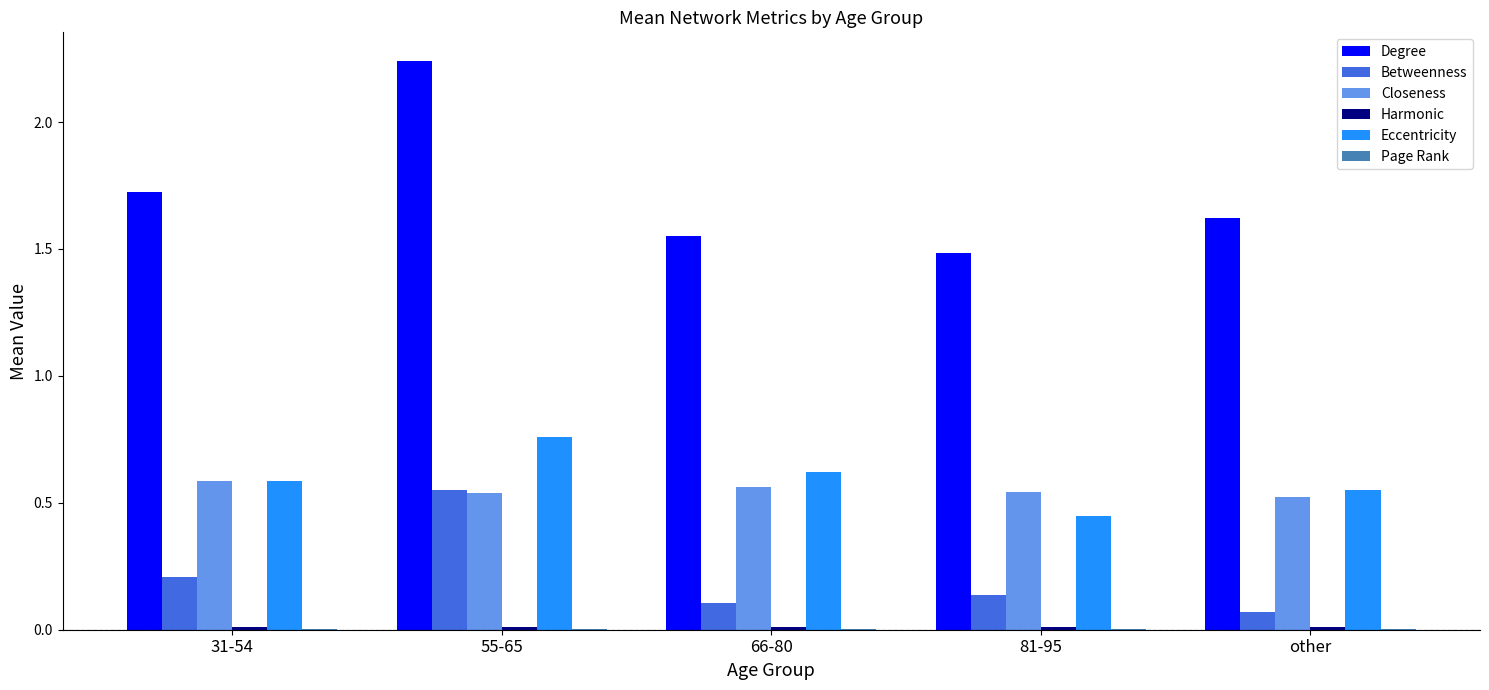

At which category is the sum across all series the highest?

55-65